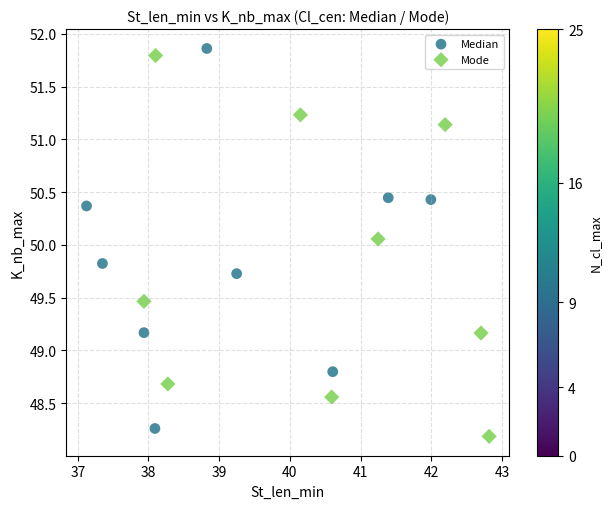

What are all the series names shown in the legend?

Median, Mode